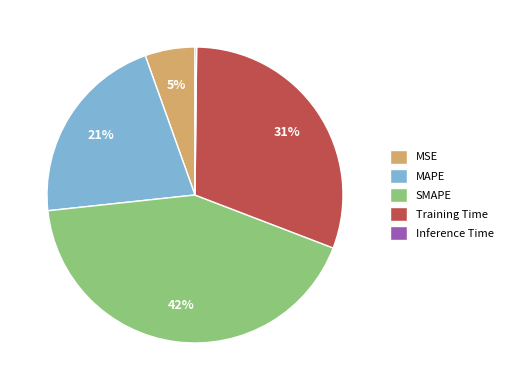

Is there any slice that represents more than half of the pie?

No